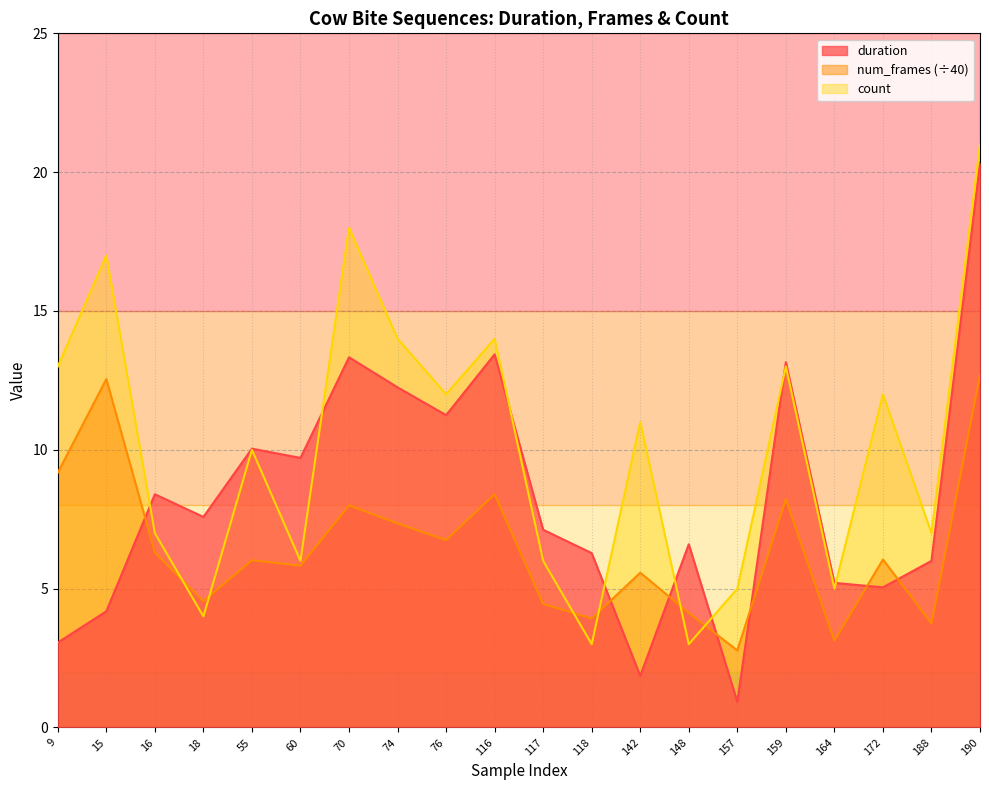

In duration, how many points are higher than both neighbors (excluding endpoints)?

6